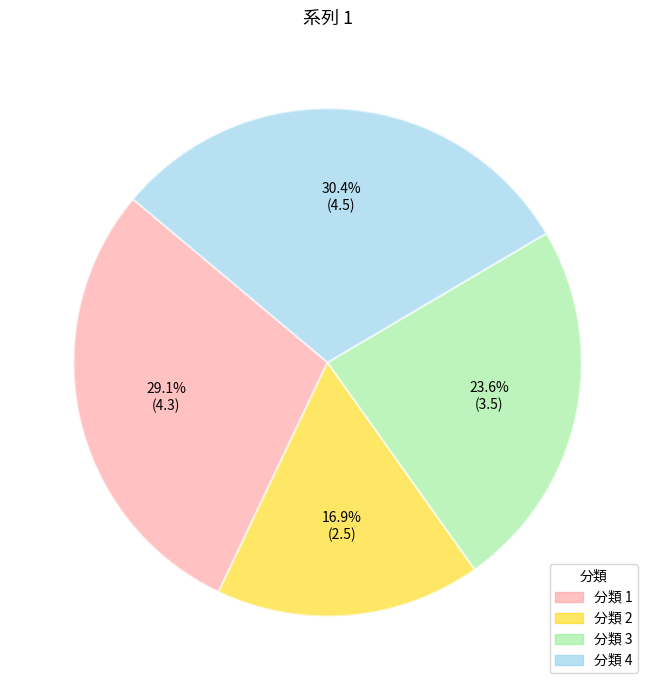

To the nearest percent, what percentage of the pie is 分類 4?

30%